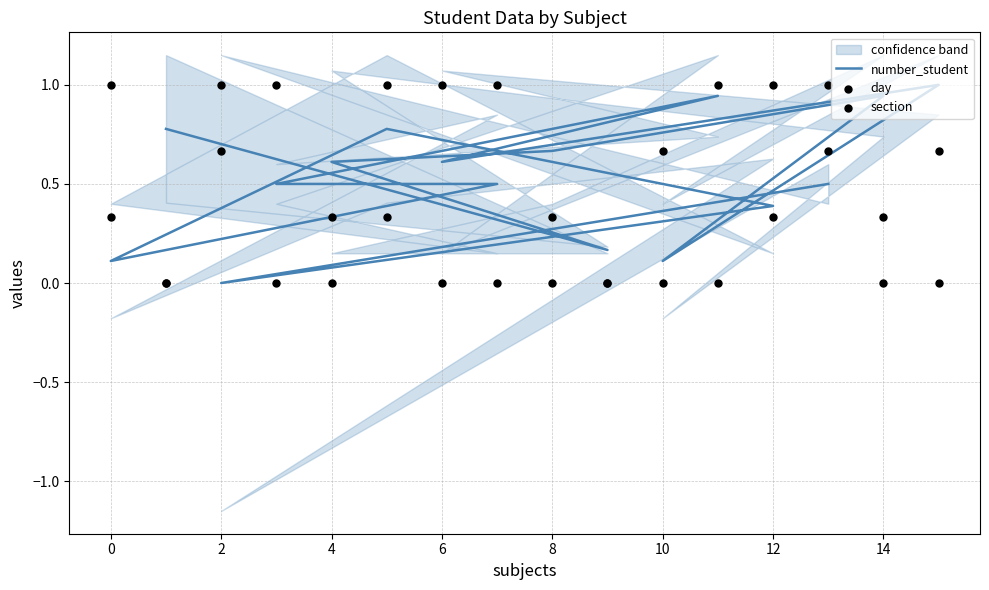

Which series contains the lowest Y value?

number_student